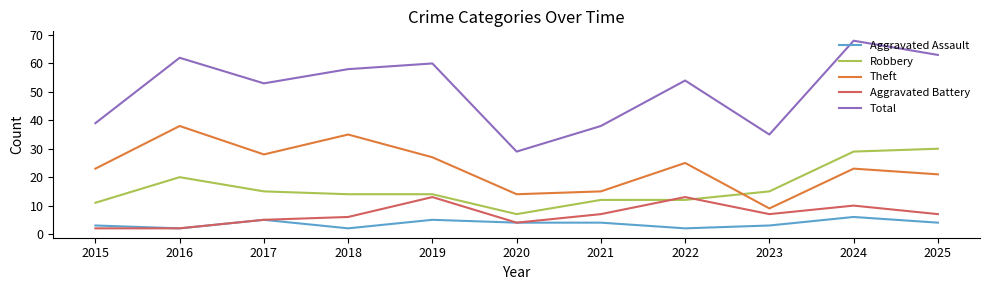

The value of Robbery at 2023 is 15. True or false?

True